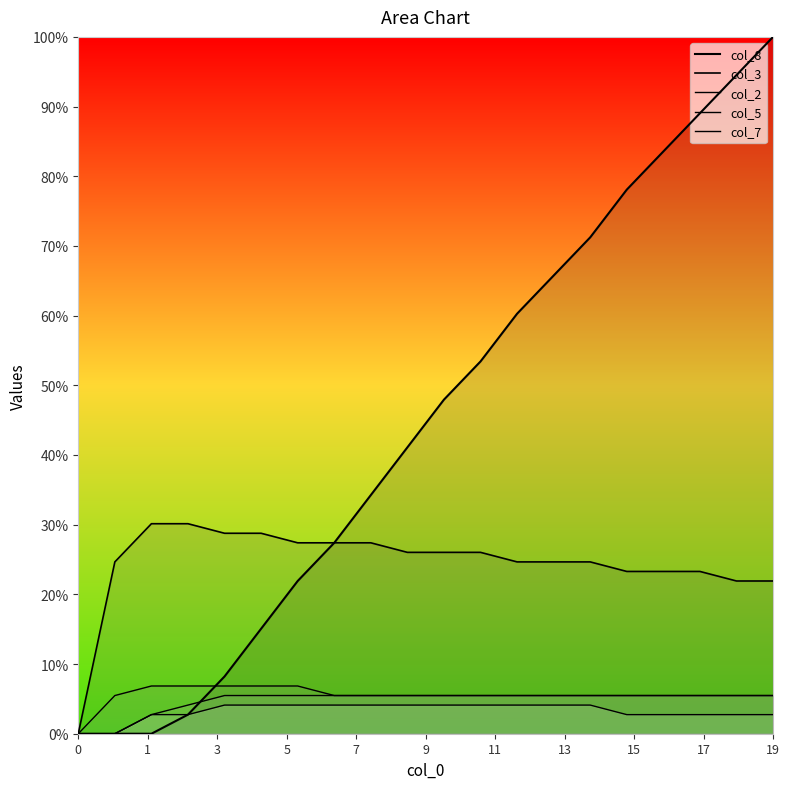

Between 13 and 17, which series saw the biggest shift?

col_8